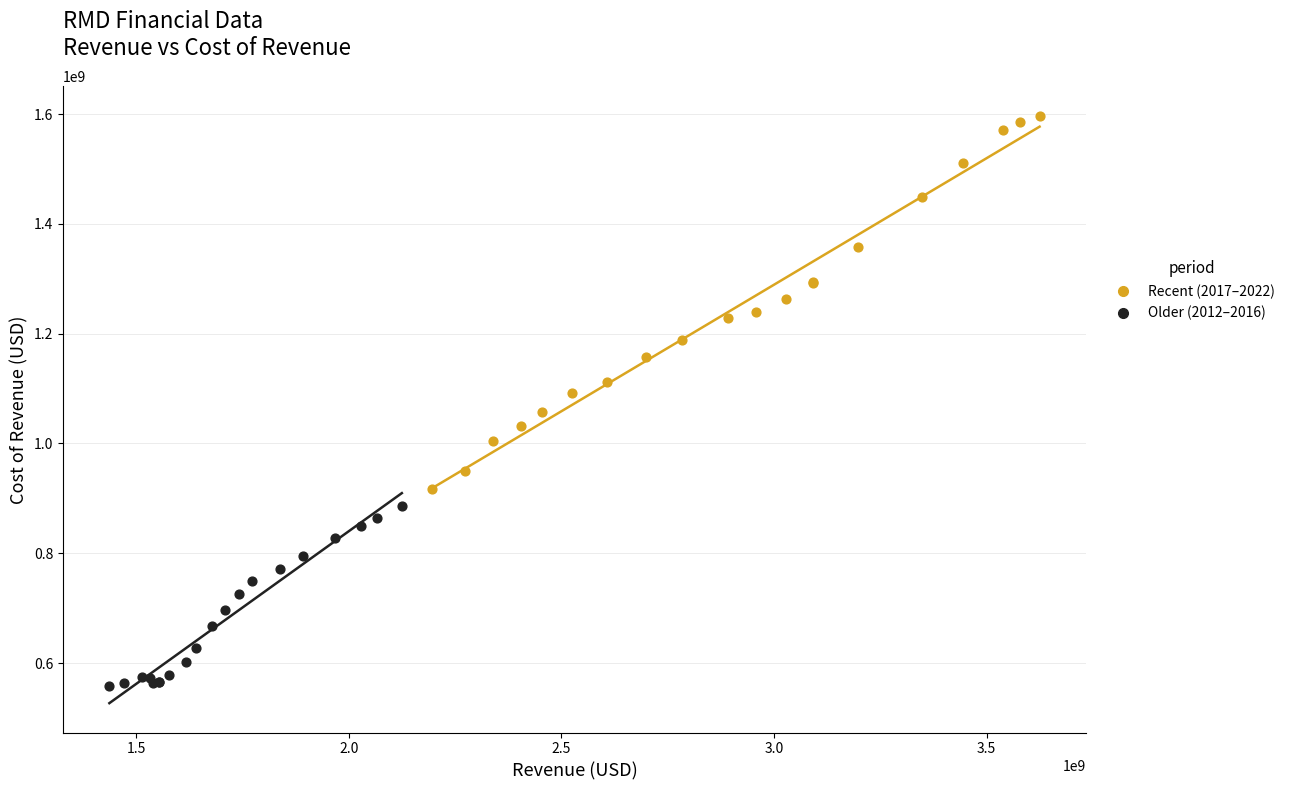

Which series reaches the maximum Y coordinate?

Recent (2017–2022)